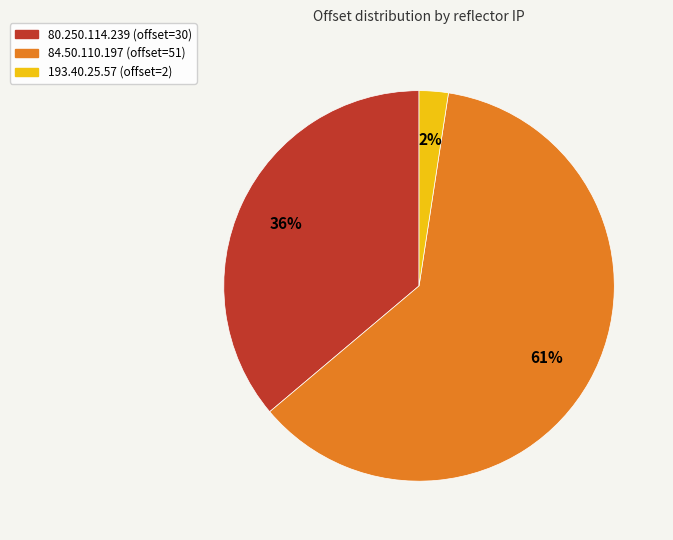

To the nearest percent, what is the combined percentage of 80.250.114.239 and 84.50.110.197?

98%